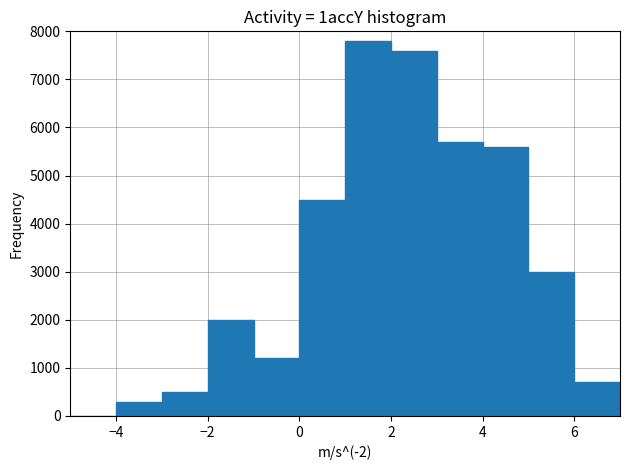

How tall is the bar that spans 0 to 1 on the x-axis? The values are not printed on the chart, so give them approximately, as read against the axis.

4500